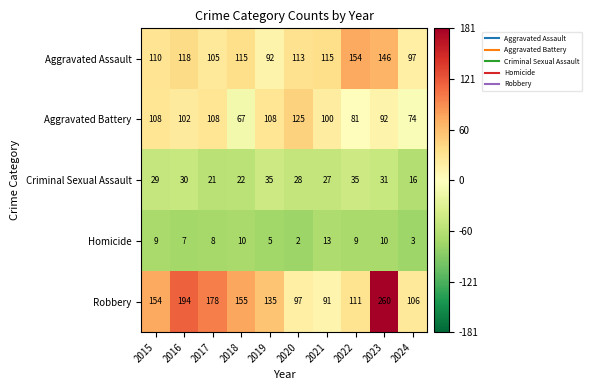

What is the maximum value for Criminal Sexual Assault?

35